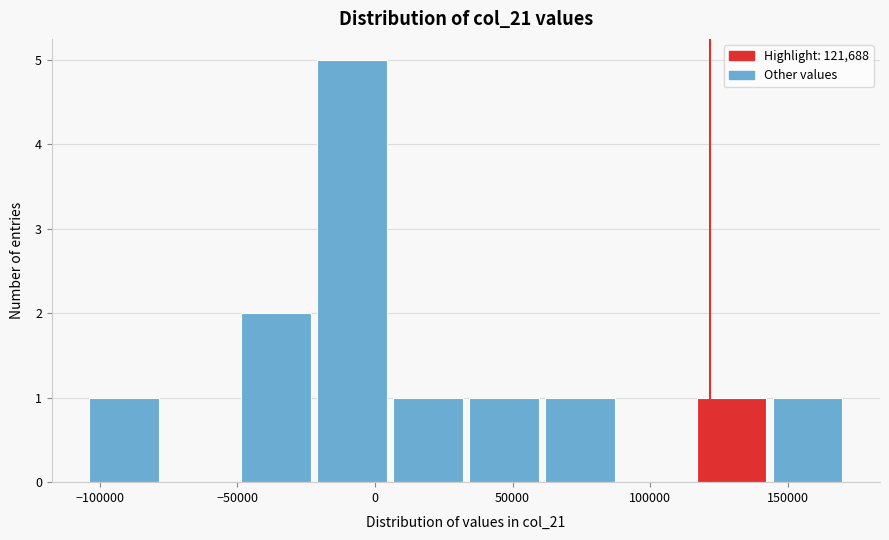

Reading left to right, transcribe this chart: for each bar, give the range it covers on the x-axis and its height. Neither the bar edges nor the heights are printed on the chart, so give them approximately, as read against the axes.

-105000 to -75000: 1
-75000 to -50000: 0
-50000 to -20000: 2
-20000 to 5000: 5
5000 to 35000: 1
35000 to 60000: 1
60000 to 90000: 1
90000 to 115000: 0
115000 to 145000: 1
145000 to 170000: 1